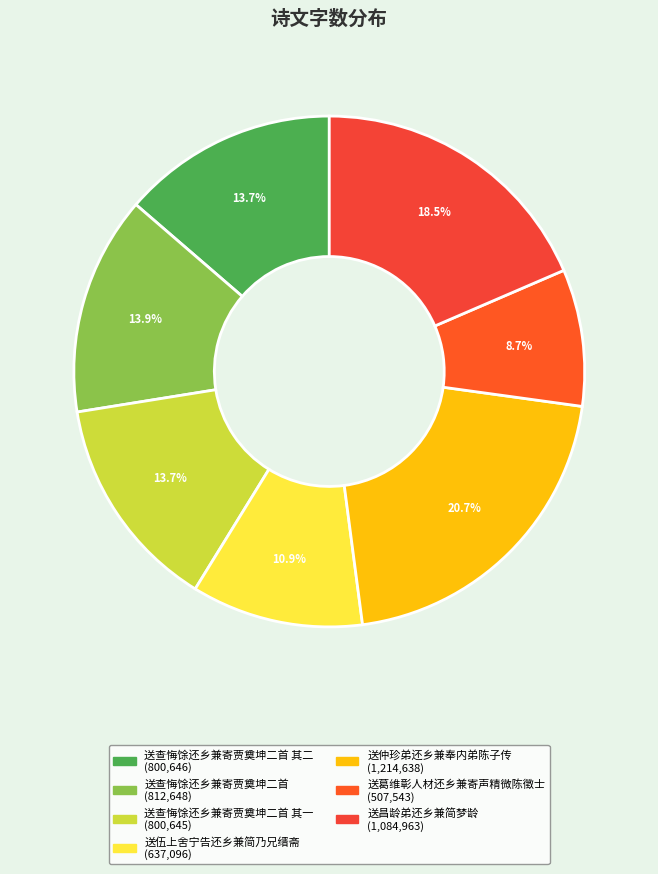

Count the number of slices in the pie.

7